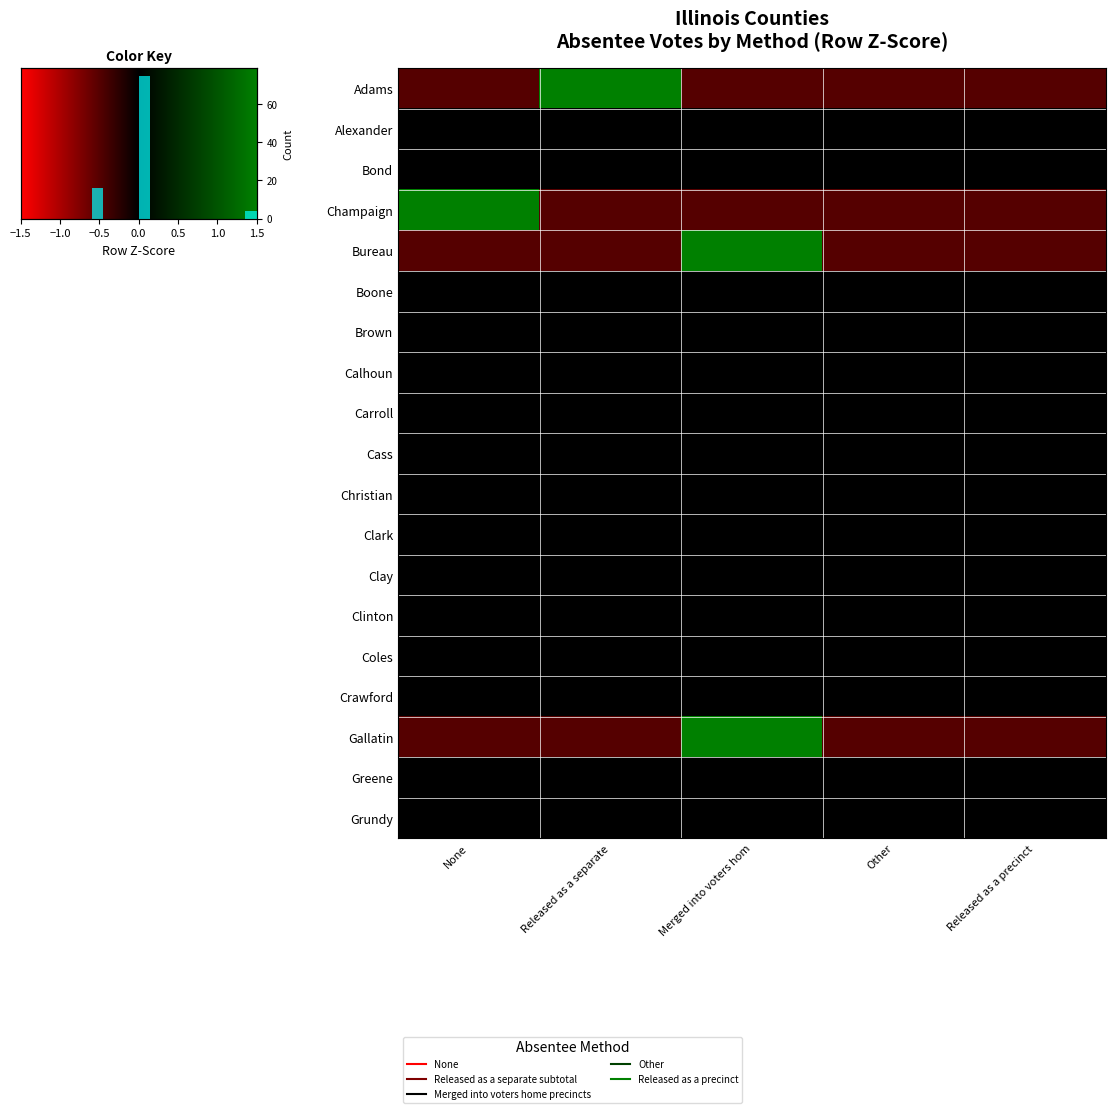

List the series in order of their peak value, highest first.

Adams, Champaign, Bureau, Gallatin, Alexander, Bond, Boone, Brown, Calhoun, Carroll, Cass, Christian, Clark, Clay, Clinton, Coles, Crawford, Greene, Grundy